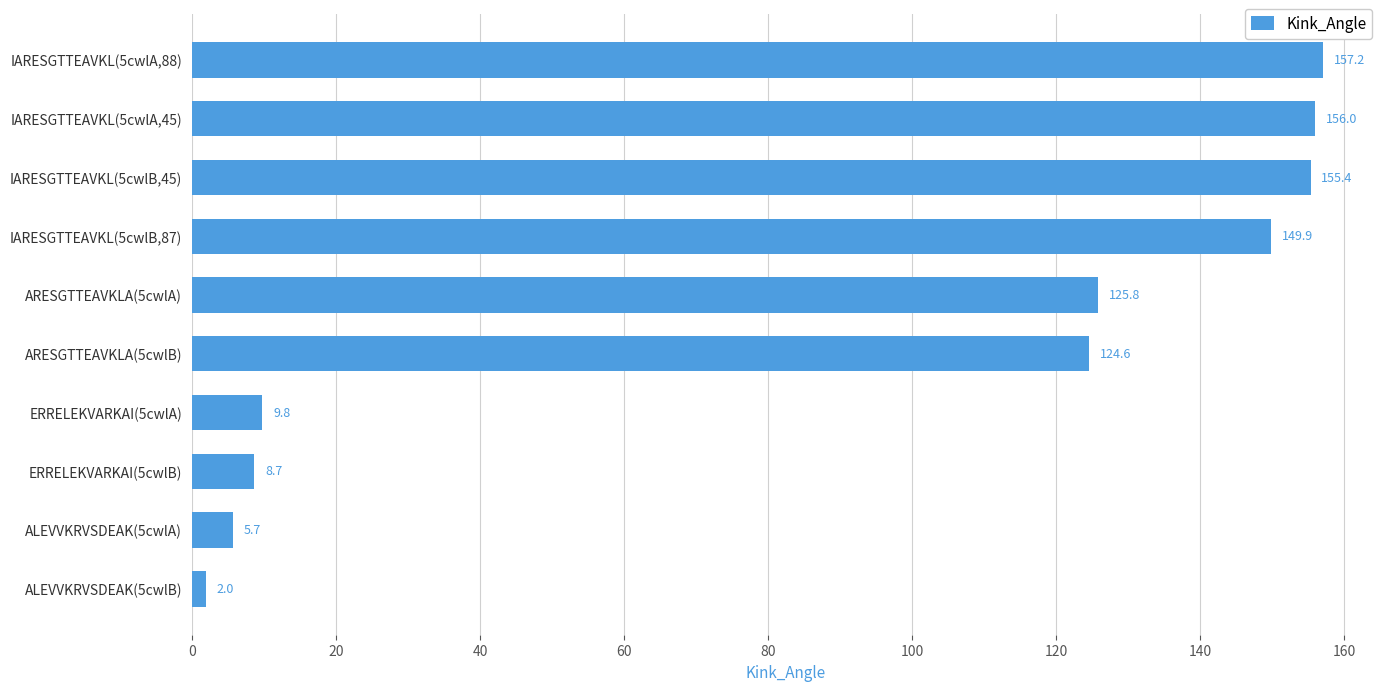

Are the bars grouped side by side (vs. stacked)?

No